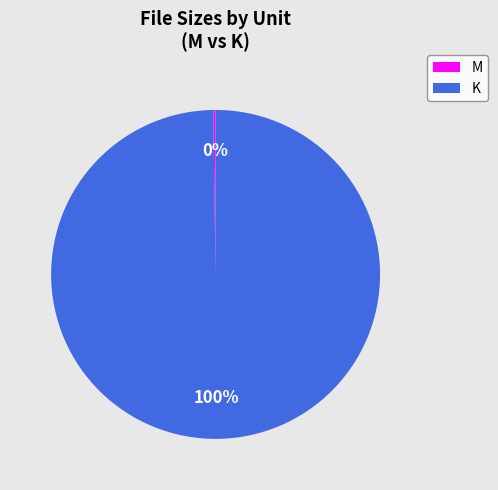

To the nearest percent, what percentage of the pie is K?

100%